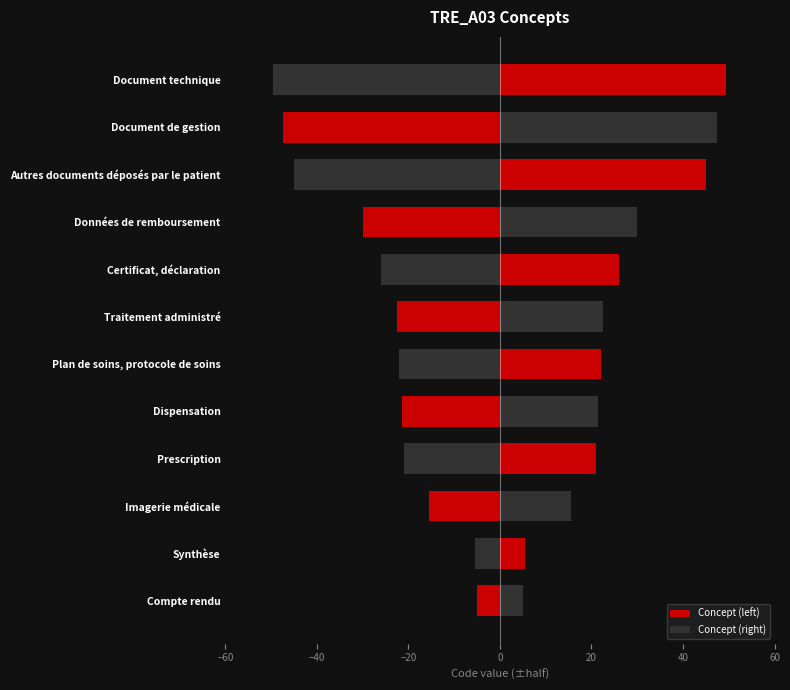

How many categories are shown in the chart?

12